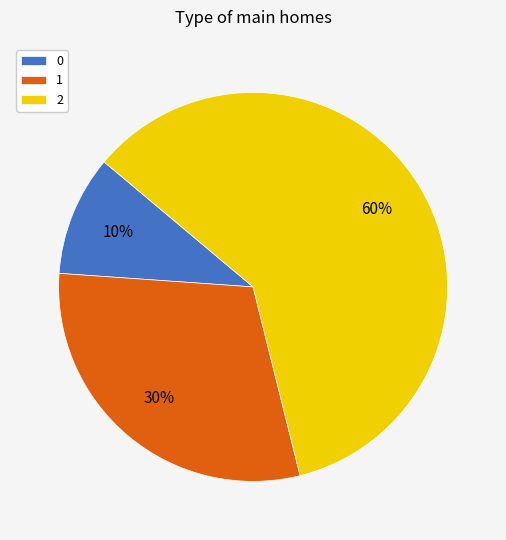

Rank the categories by value from lowest to highest.

0, 1, 2